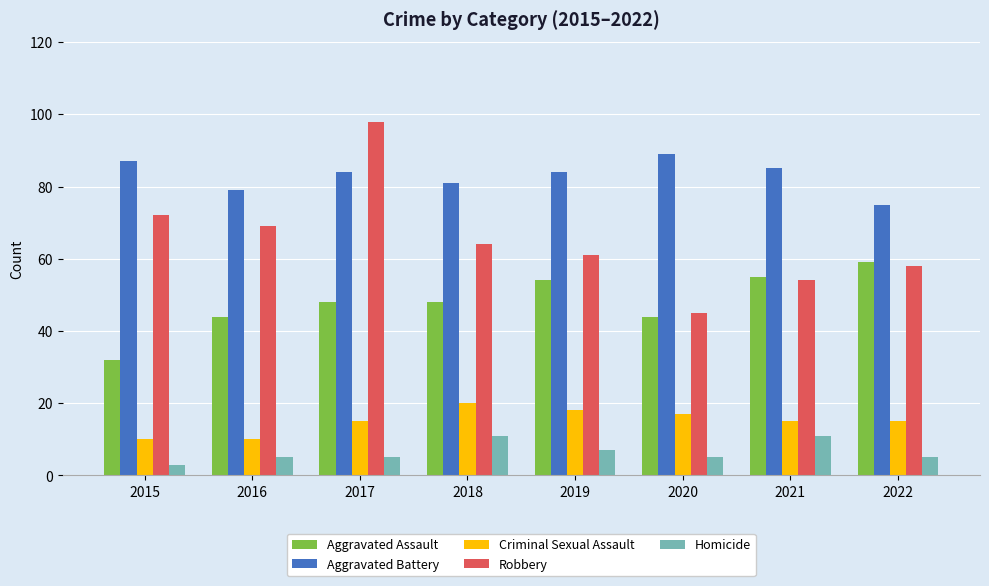

What is the sum of all Robbery values?

521